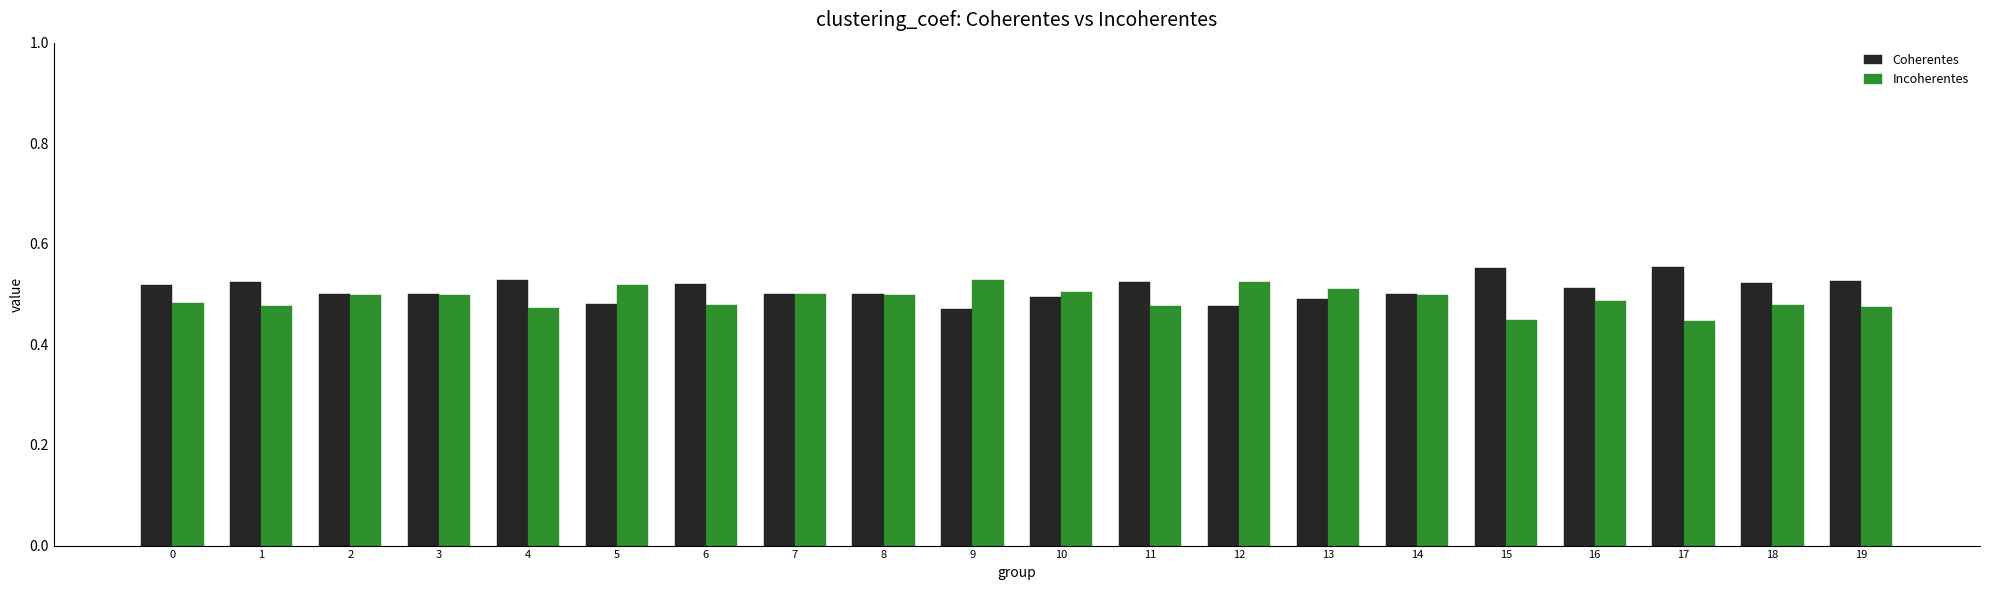

Is the value of Coherentes at 19 greater than the value of Incoherentes at 11?

Yes